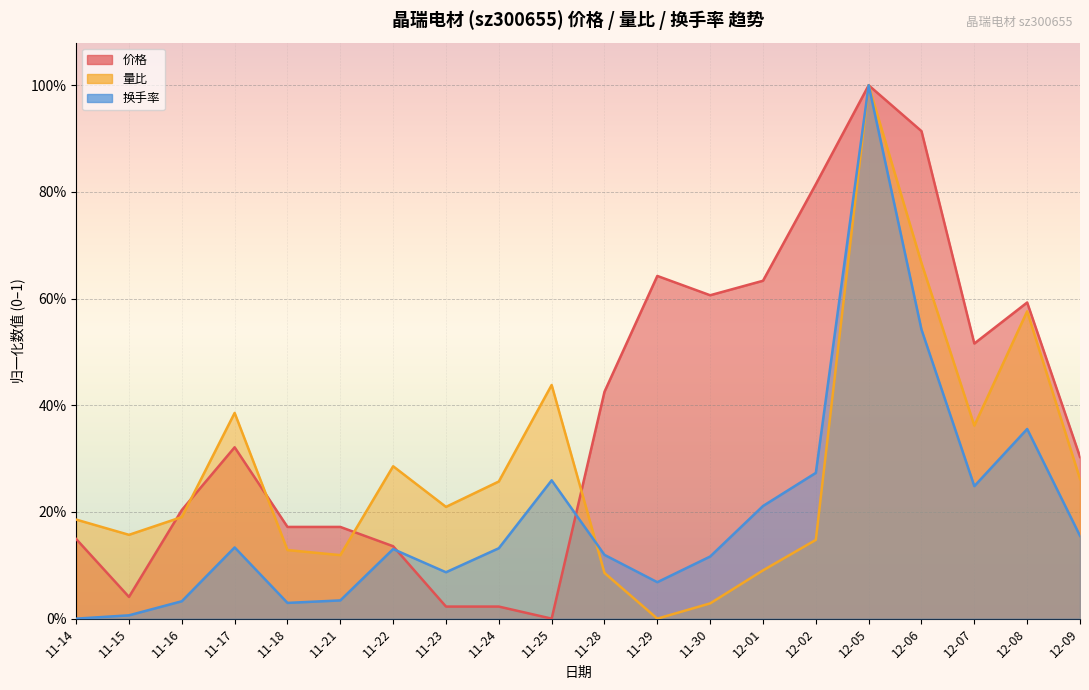

Which category has the highest value in the 量比 趋势线 series?

12-05